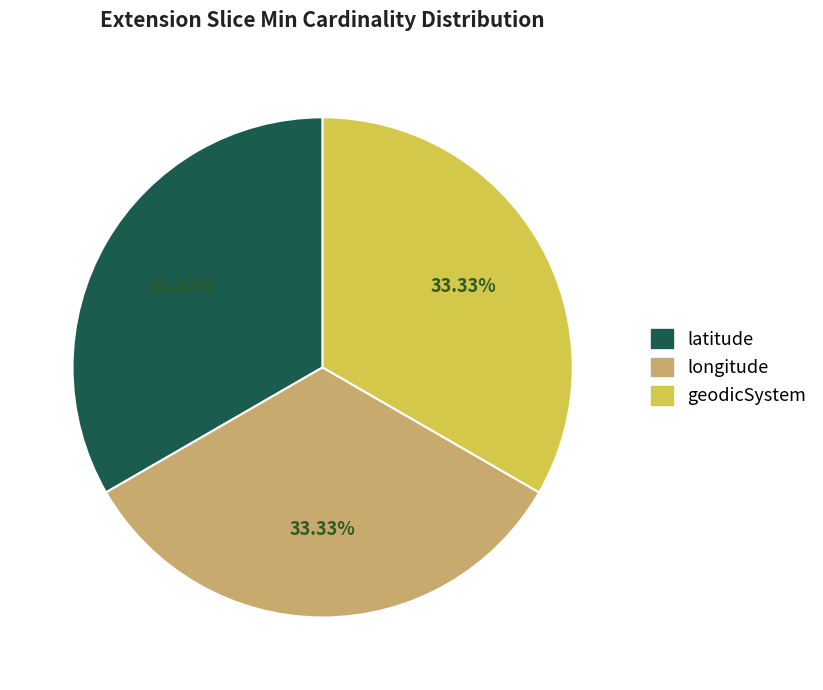

Does any single category account for the majority?

No